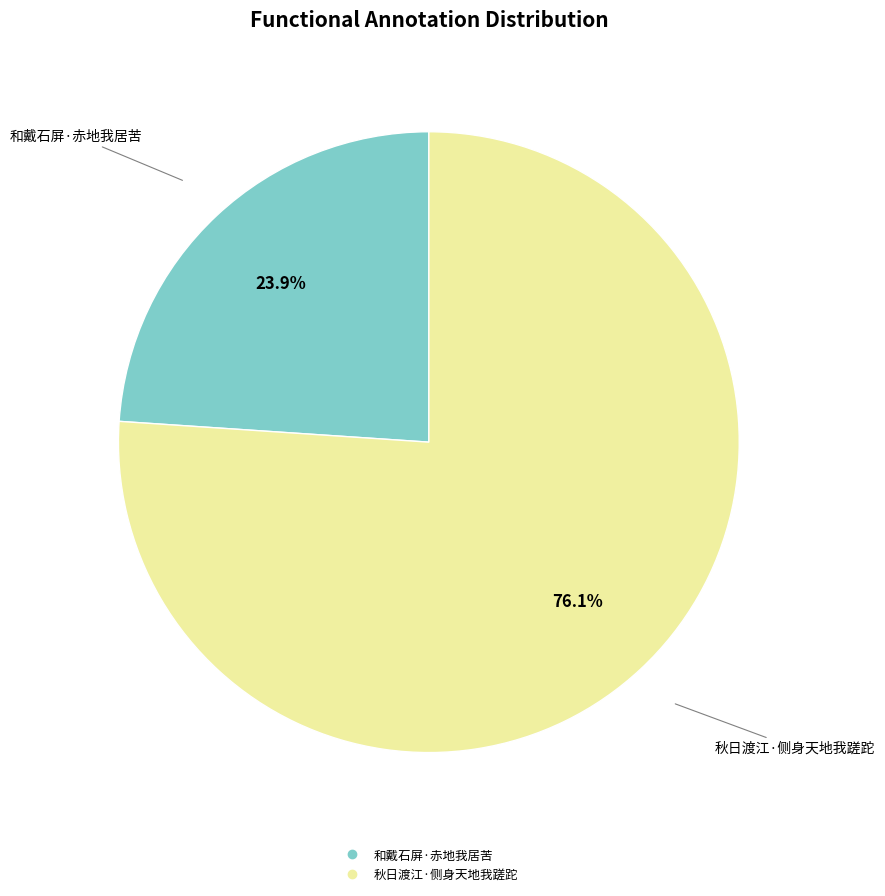

Is there any slice that represents more than half of the pie?

Yes